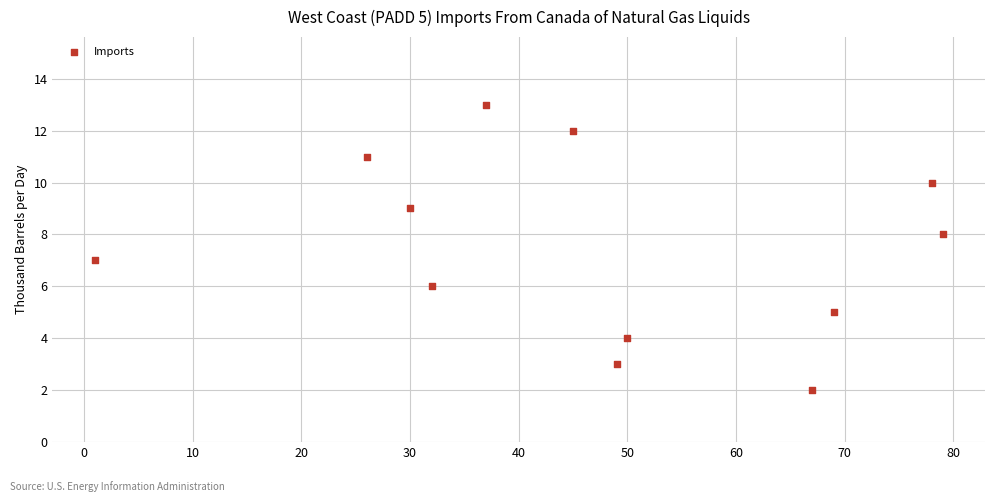

What is the average Y value?

7.5